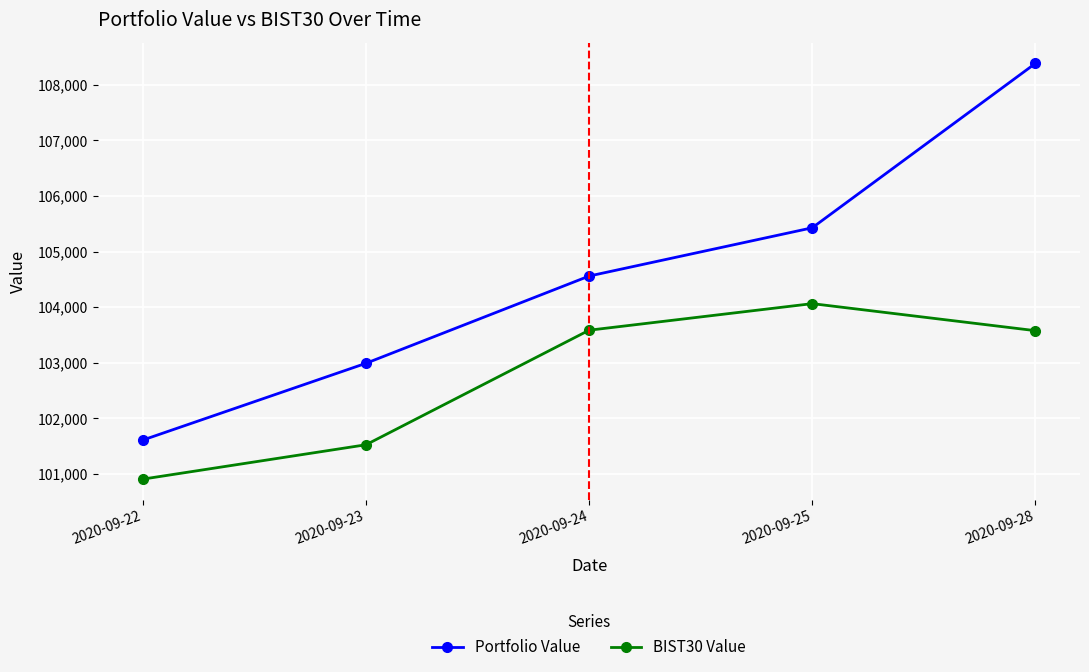

What is the greatest value displayed?

108384.9